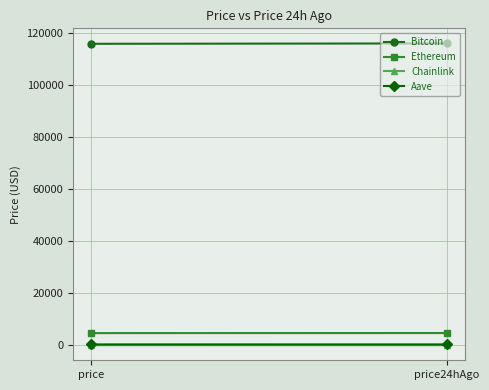

What is the difference between the highest and lowest values at price?

115955.2